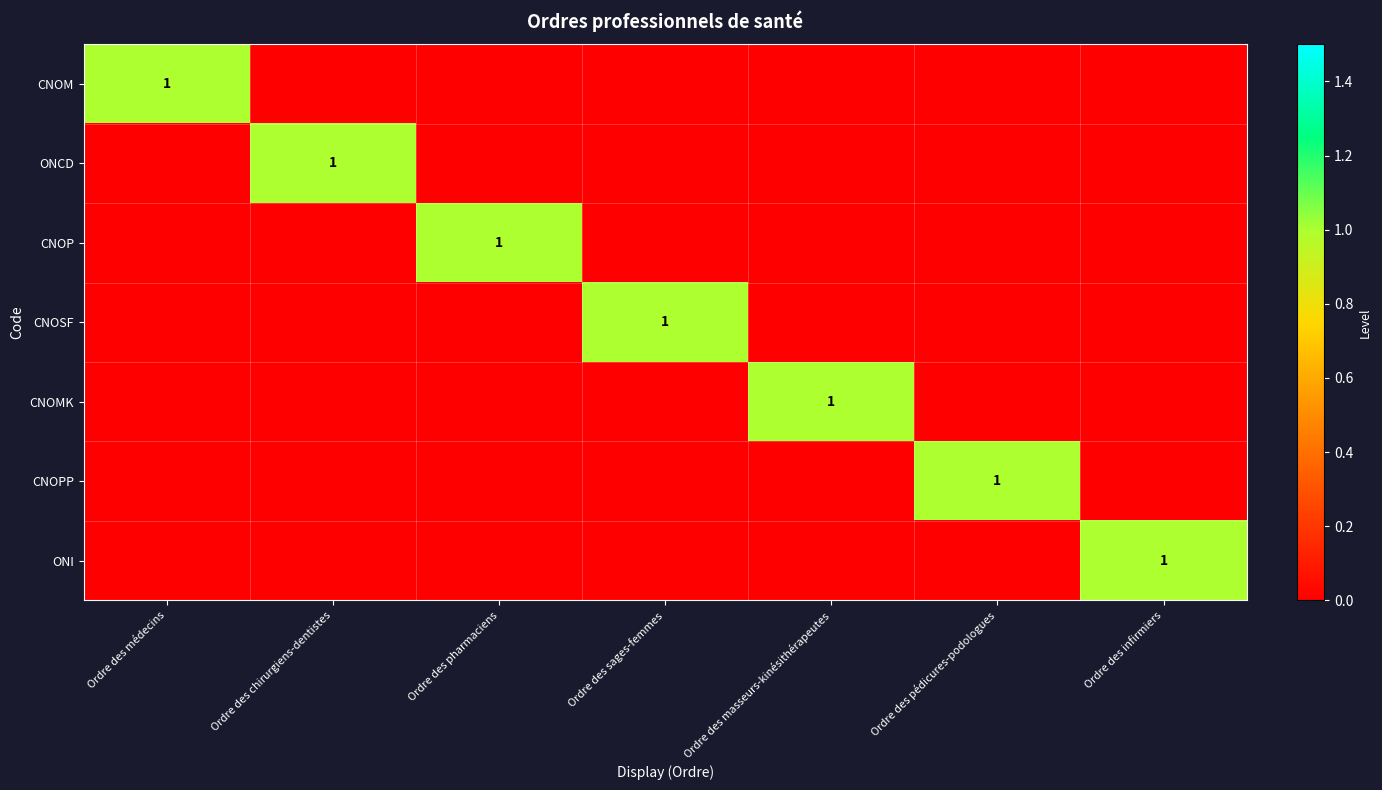

The value of CNOMK at Ordre des pédicures-podologues is 0. True or false?

True